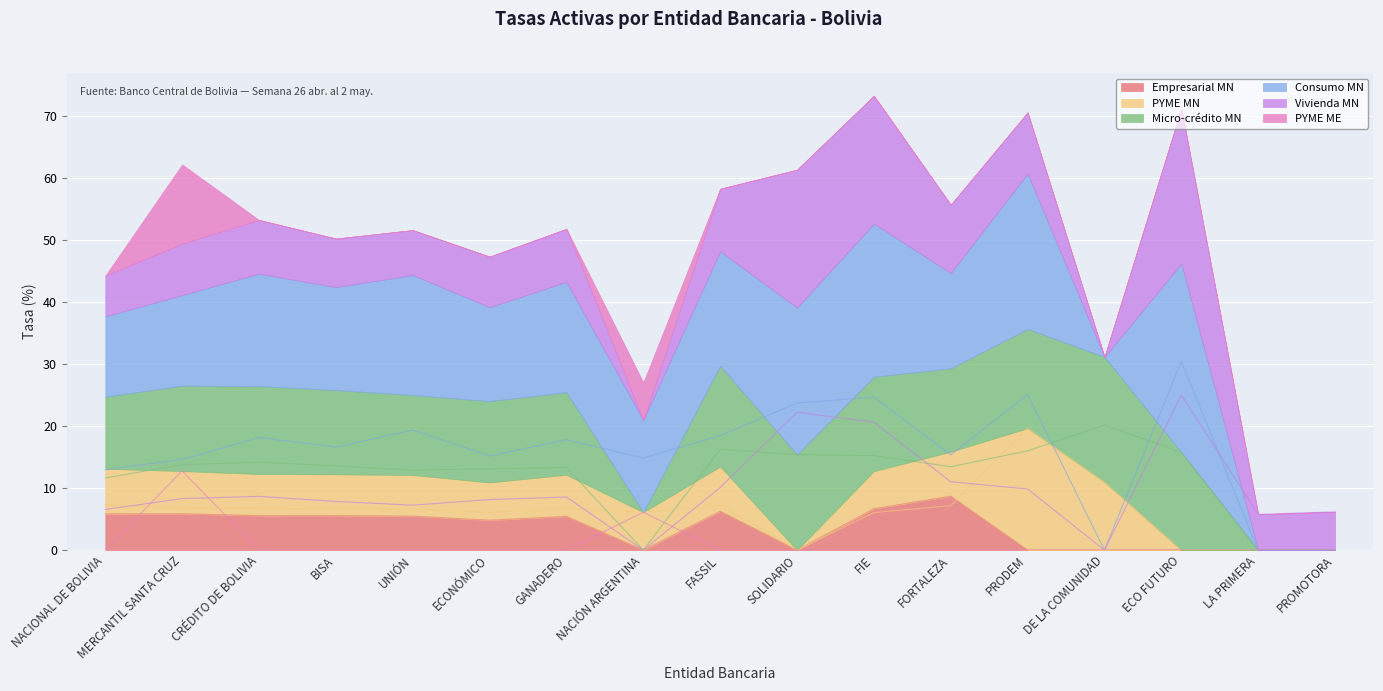

Where is the first local minimum for Consumo MN?

BISA